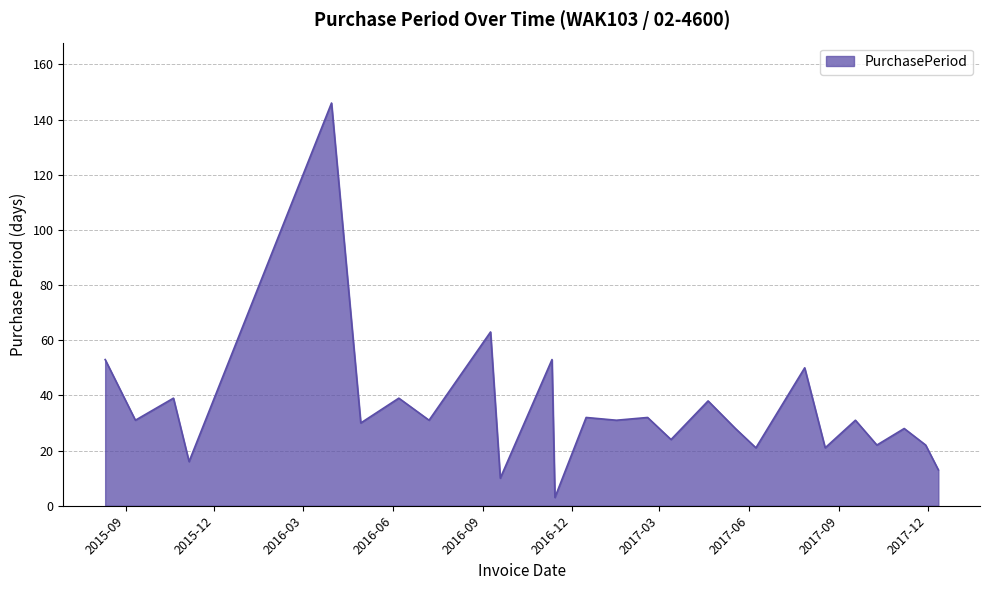

What is the greatest value displayed?

146